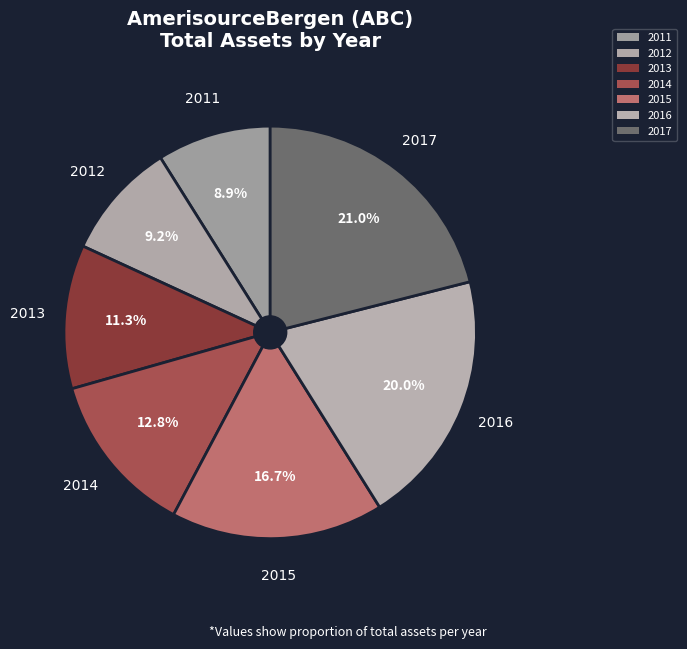

Which category has the smallest portion of the pie?

2011